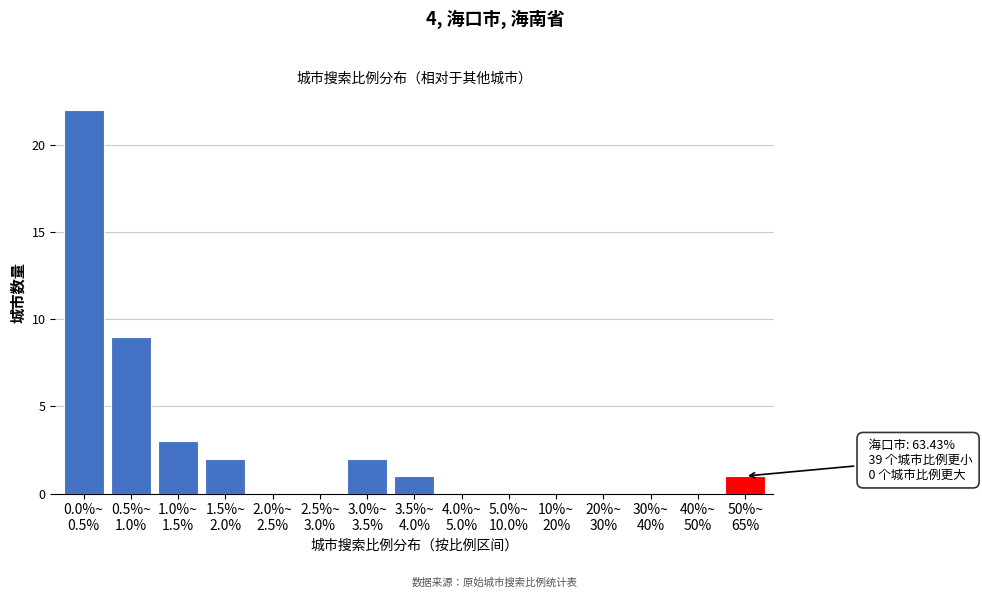

What is the sum of all values?

40